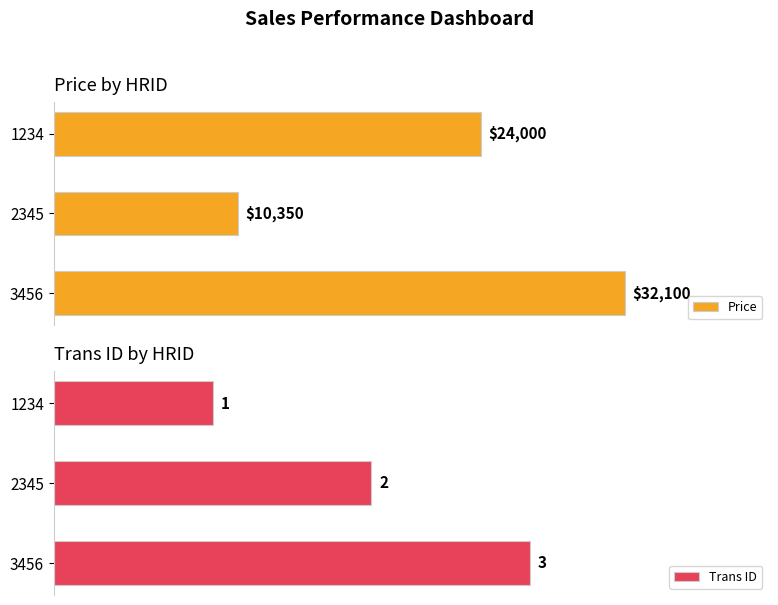

The value of Price at 3456 is 53394. True or false?

False